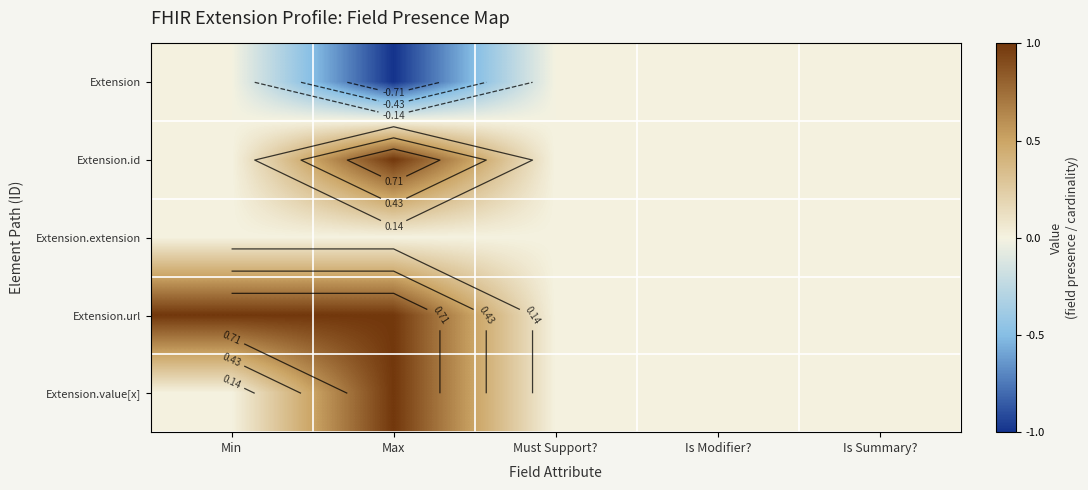

True or false: Extension.value[x] has a value of 0 at Must Support?.

True